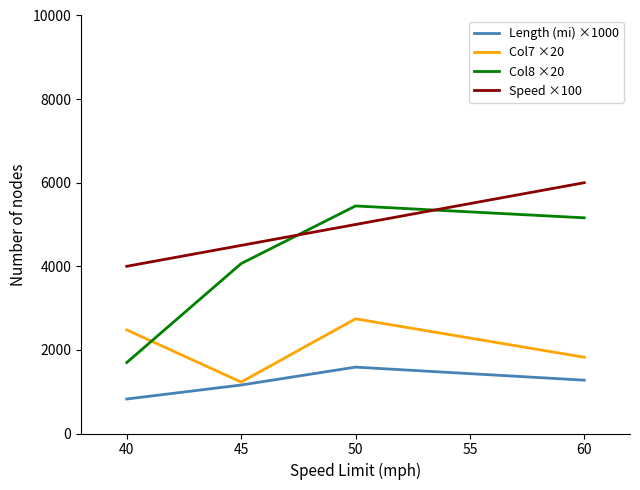

The value of Col8 ×20 at 40 is 1698.1. True or false?

True